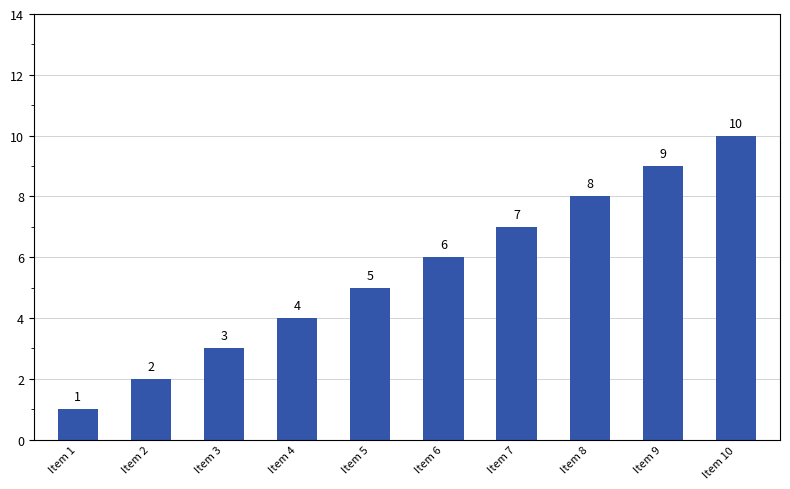

At which label is the value closest to 5?

Item 5